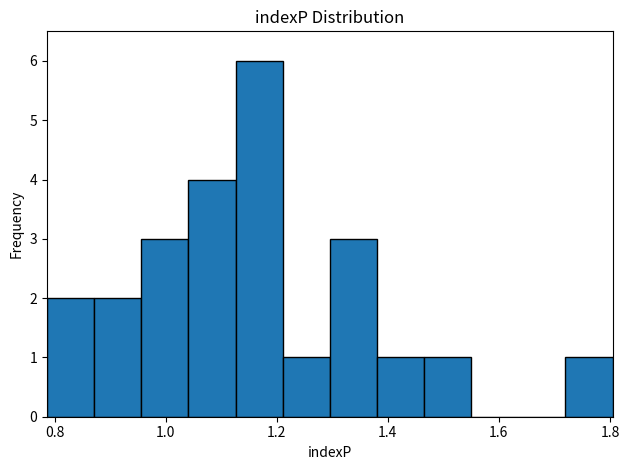

Reading left to right, list every bar in this chart as the range it spans on the x-axis followed by its height. Neither the bar edges nor the heights are printed on the chart, so give them approximately, as read against the axes.

0.78 to 0.88: 2
0.88 to 0.96: 2
0.96 to 1.04: 3
1.04 to 1.12: 4
1.12 to 1.22: 6
1.22 to 1.30: 1
1.30 to 1.38: 3
1.38 to 1.46: 1
1.46 to 1.54: 1
1.54 to 1.64: 0
1.64 to 1.72: 0
1.72 to 1.80: 1